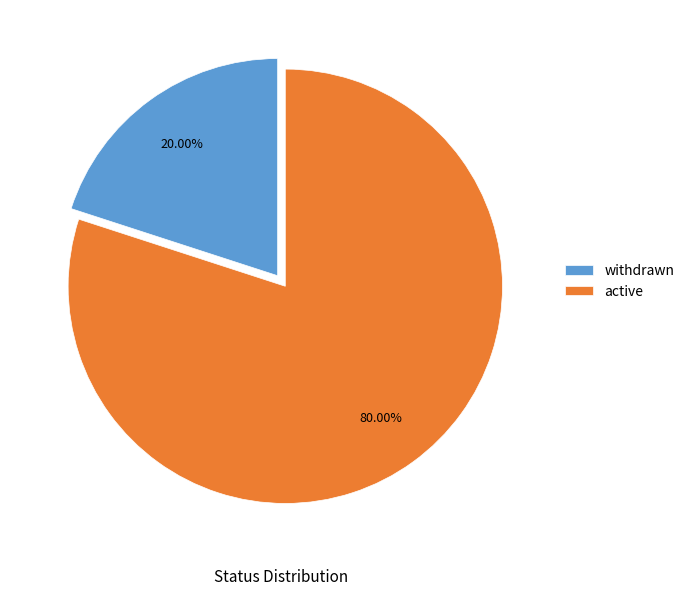

Combined, what portion of the pie is active and withdrawn?

100.0%